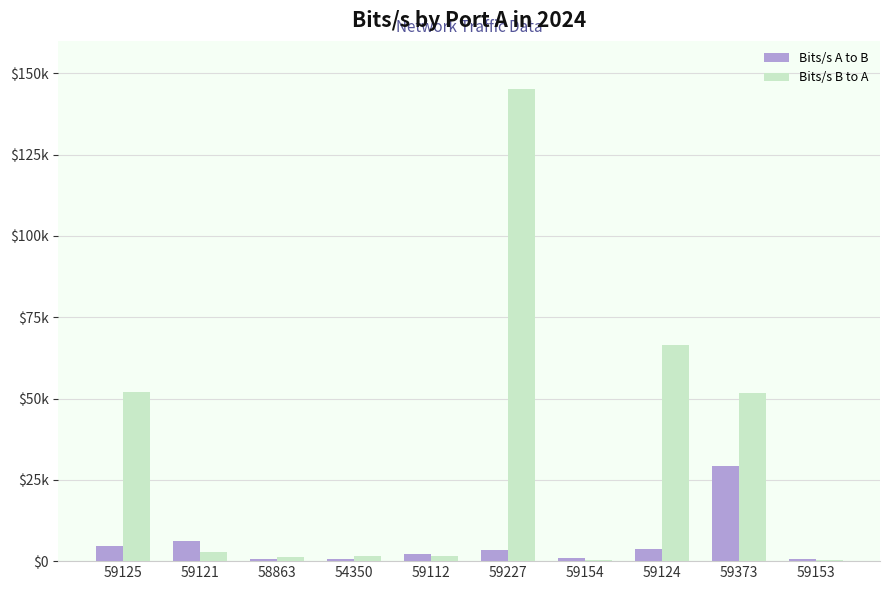

At 59125, list the series in order from largest to smallest.

Bits/s B to A, Bits/s A to B